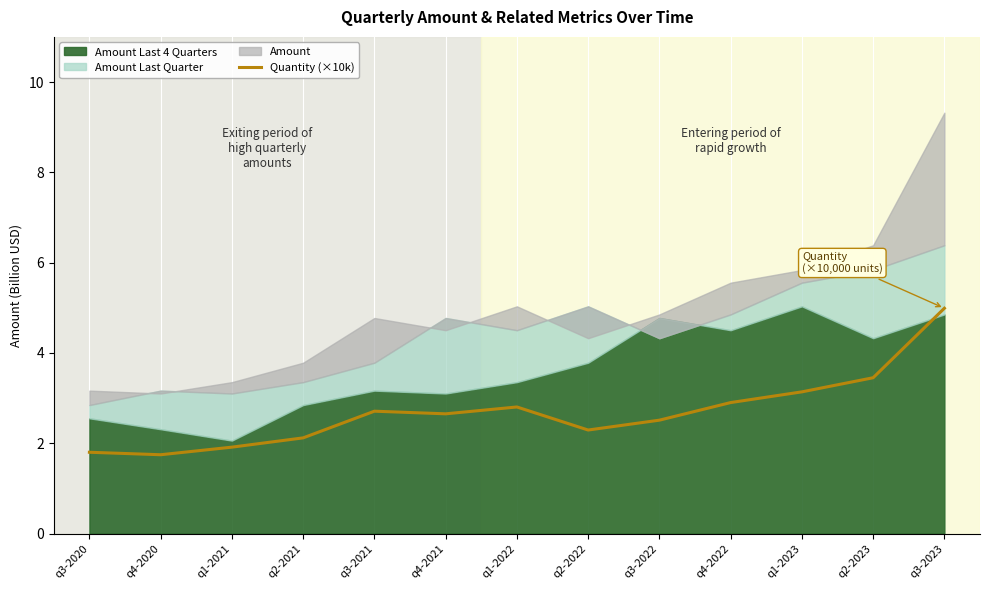

True or false: Quantity (×10k) has a value of 2.7 at q4-2021.

True